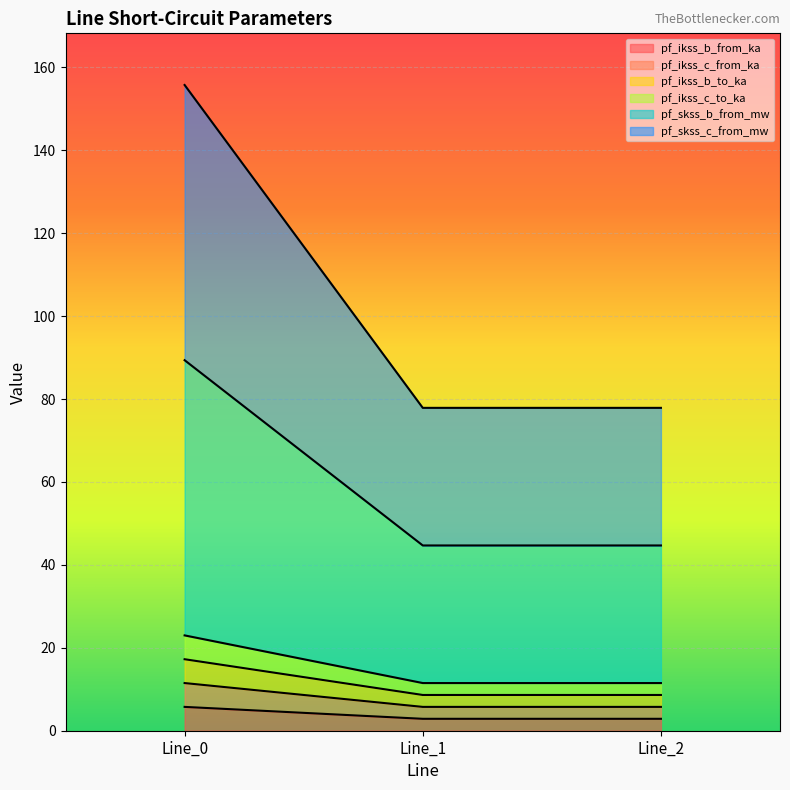

How many lines are shown in the chart?

6